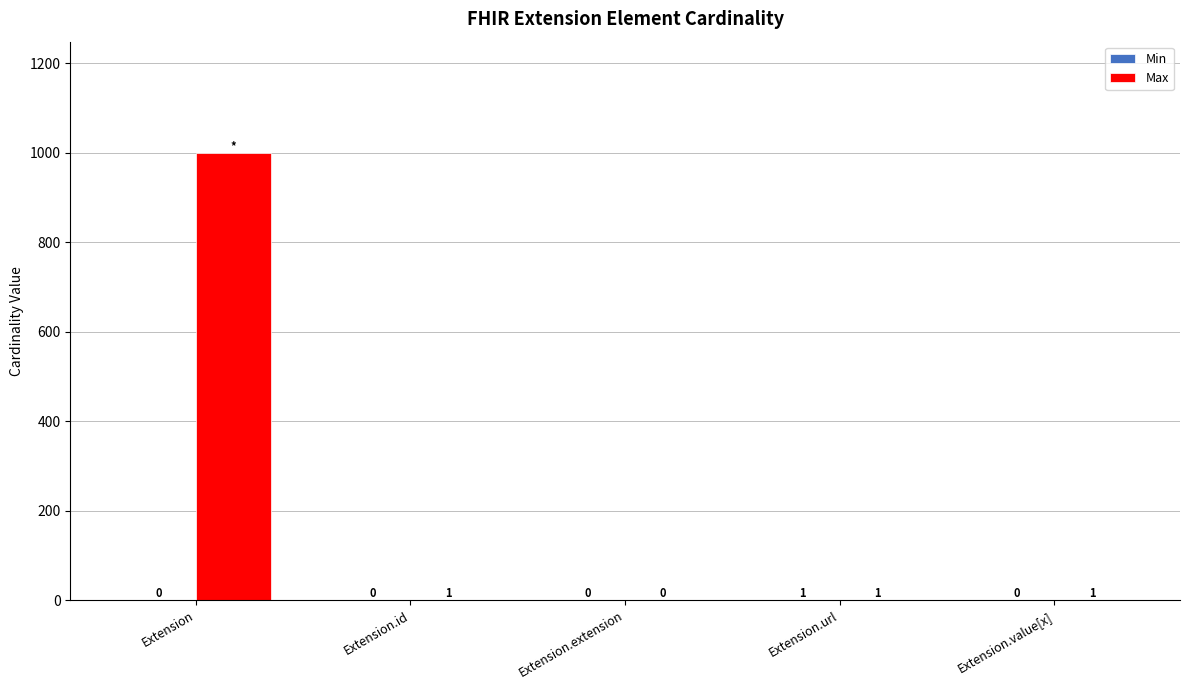

Which series has the largest total across all categories?

Max